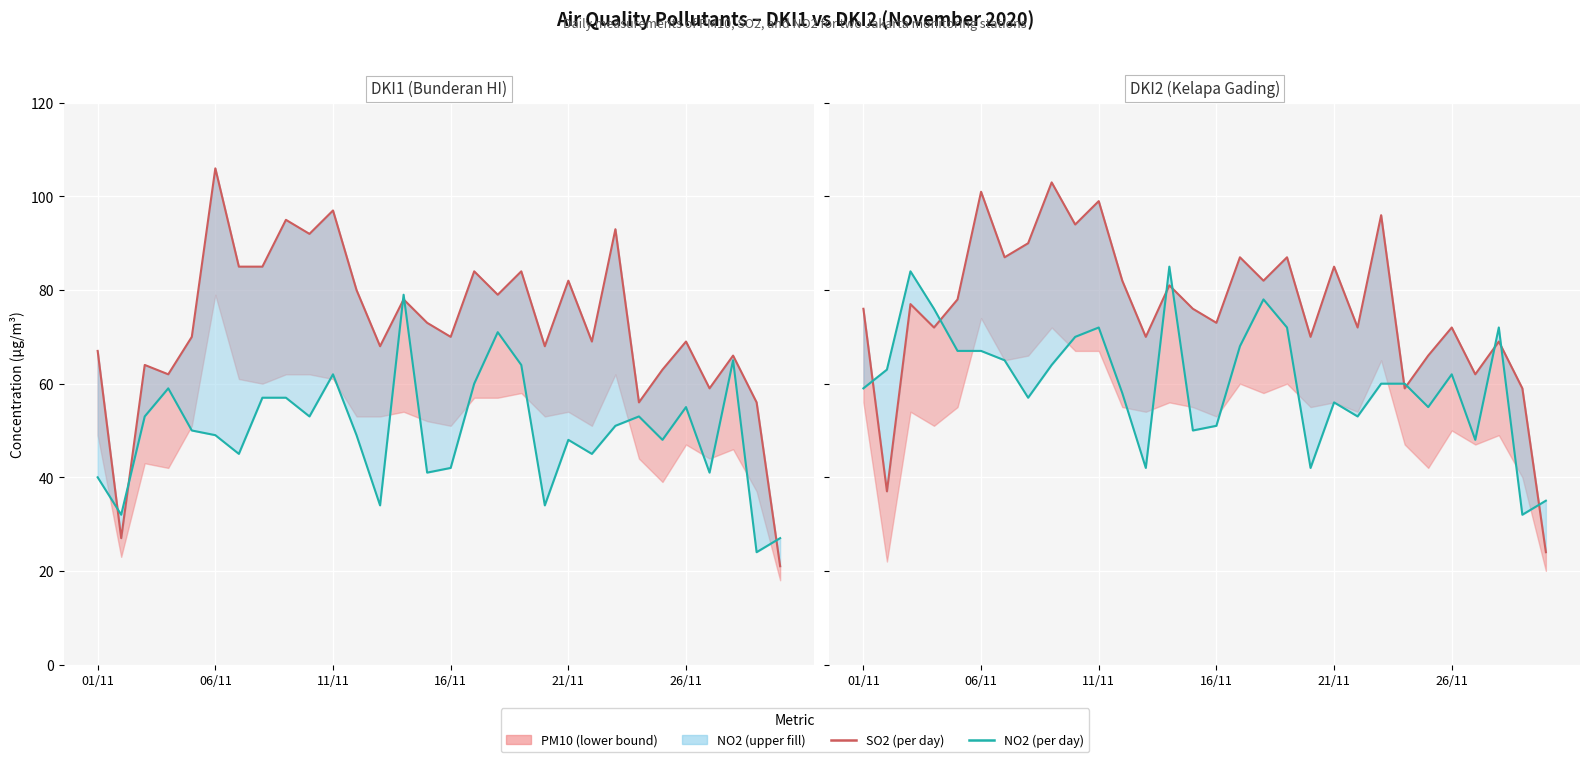

What is the total value across all series at 21?

239